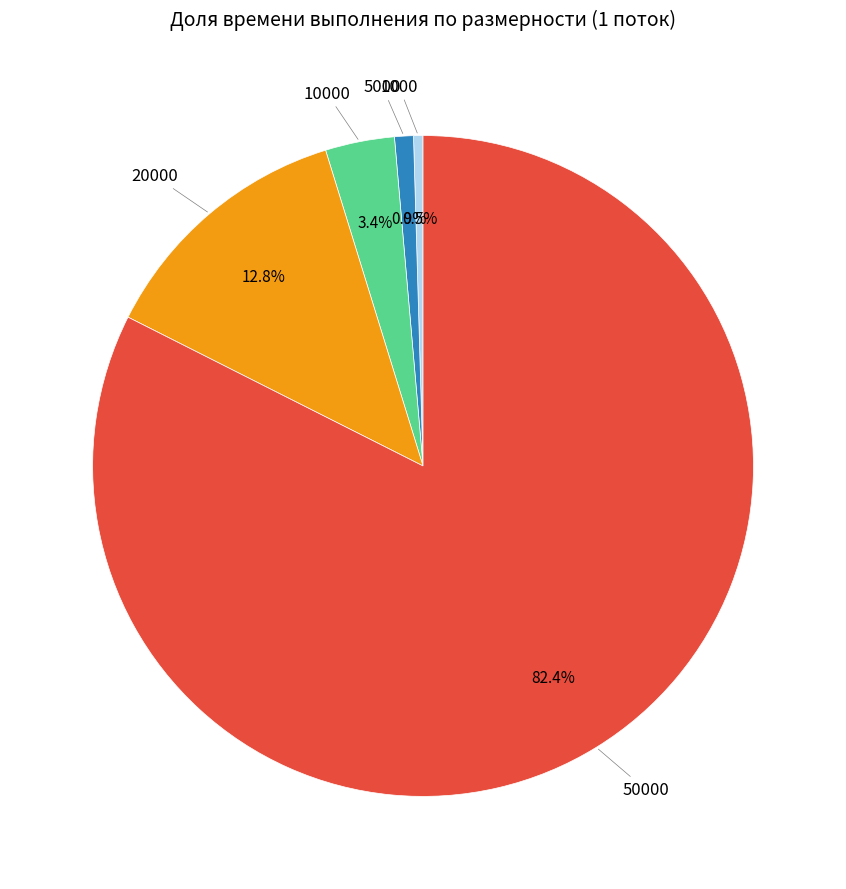

How many segments does this pie chart have?

5